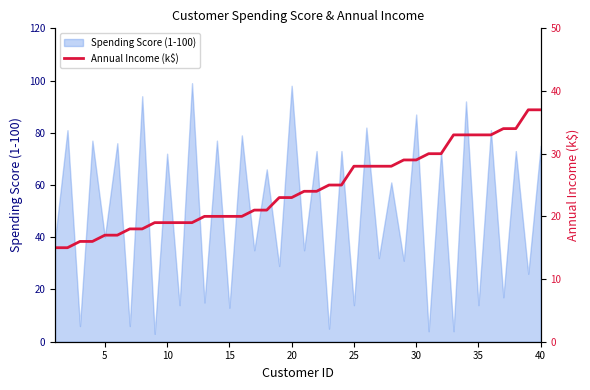

The chart shows a value of 46 at 25. True or false?

False